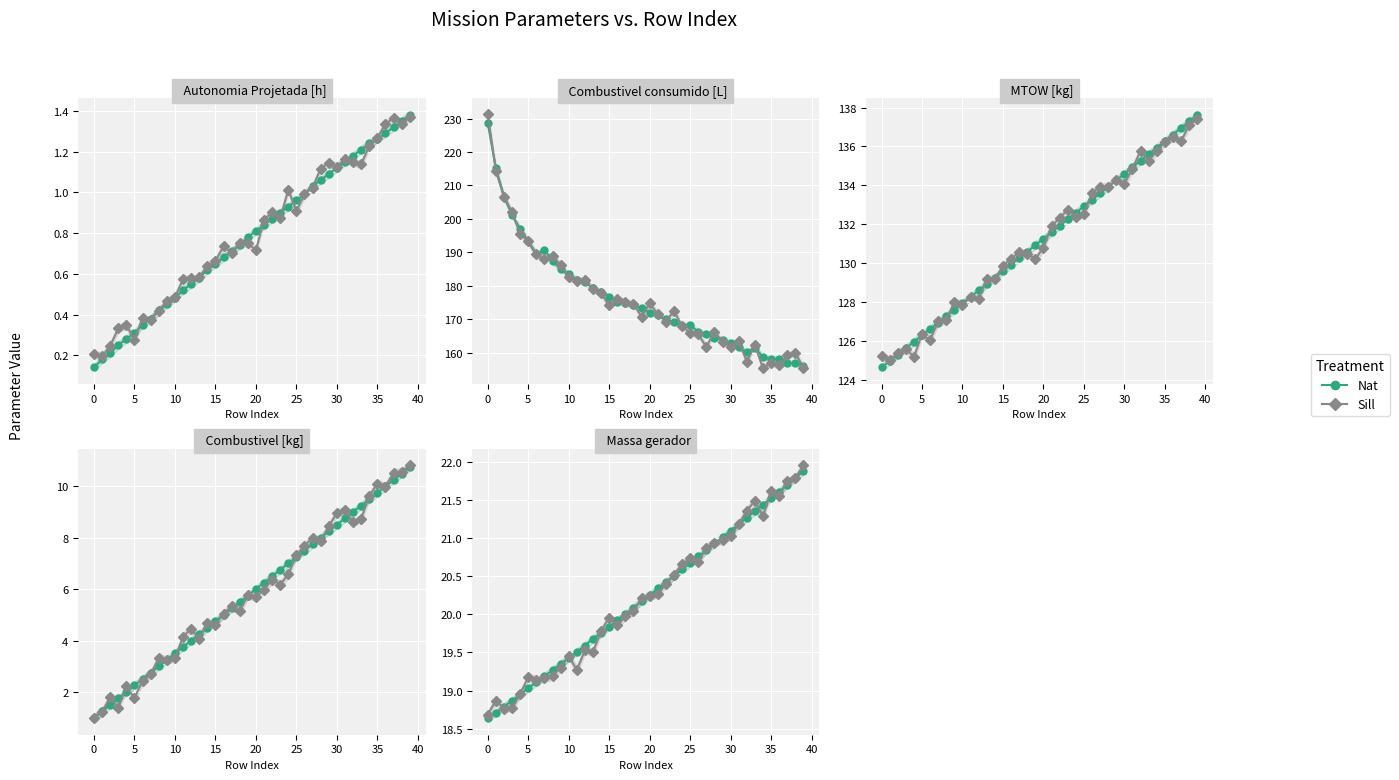

Where is the first local minimum for Sill?

5